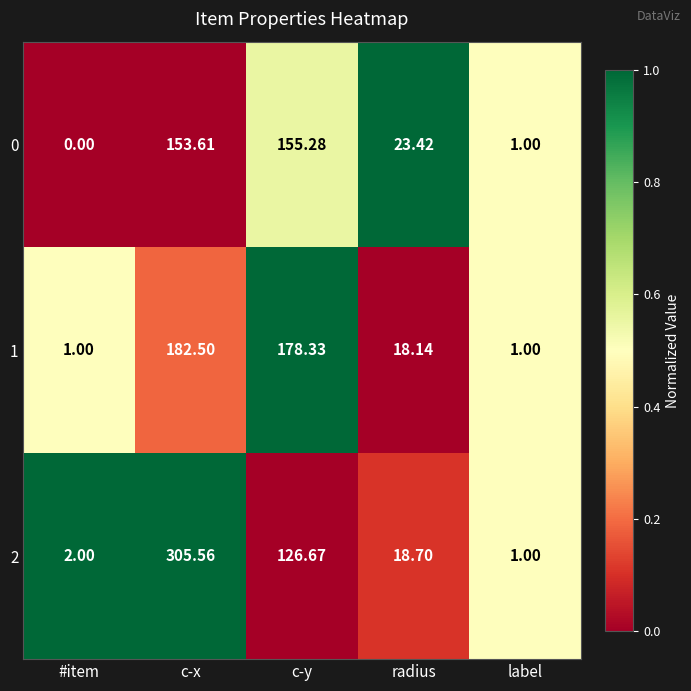

Which series has the widest spread of values?

2